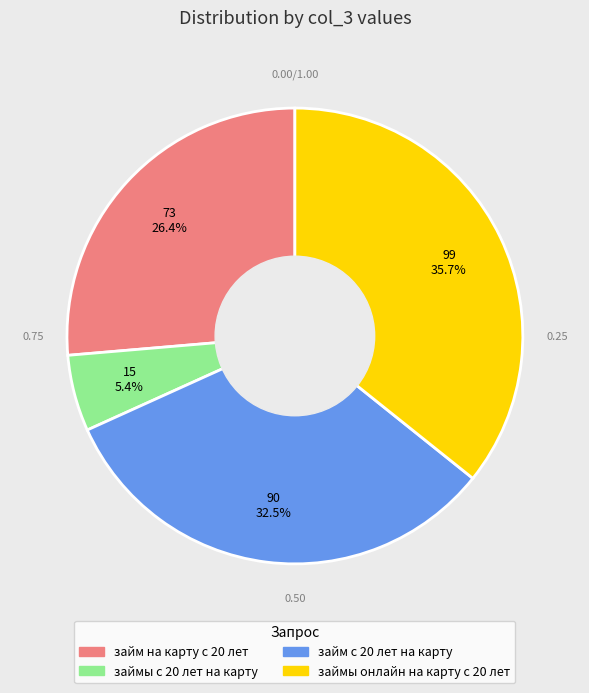

How many segments does this pie chart have?

4